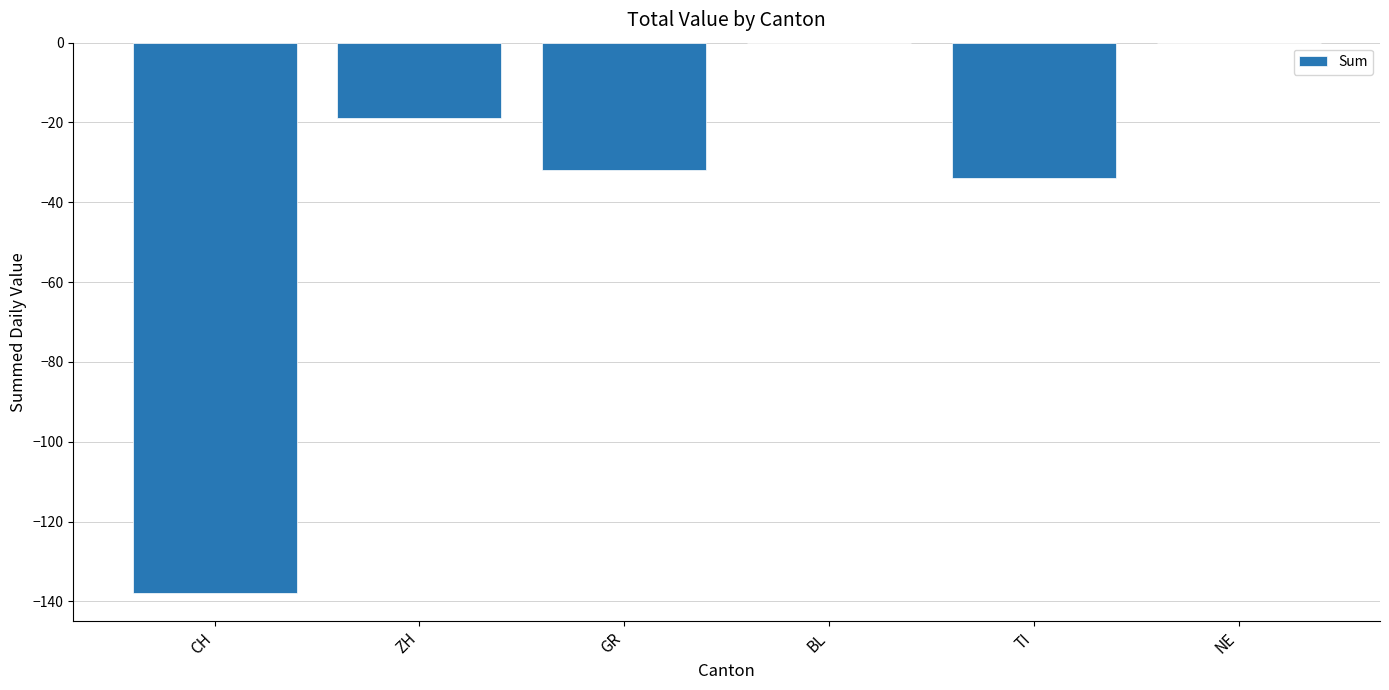

The value at BL is 0. True or false?

True